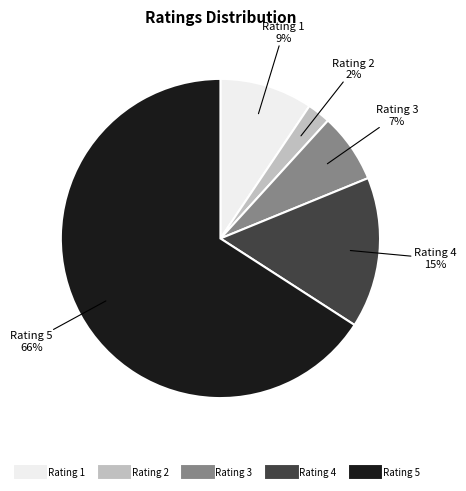

How many segments does this pie chart have?

5